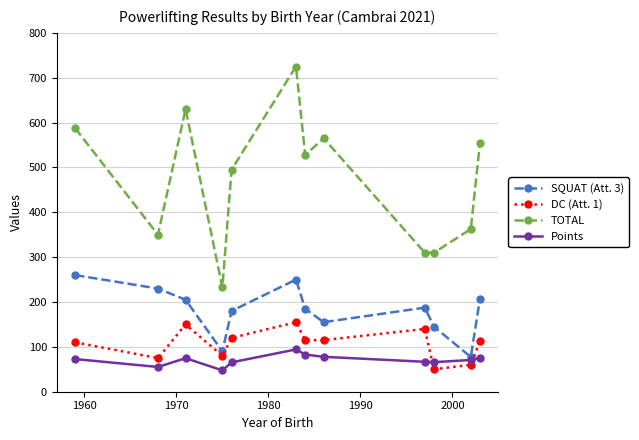

Rank the series by their maximum value, from highest to lowest.

TOTAL, SQUAT (Att. 3), DC (Att. 1), Points